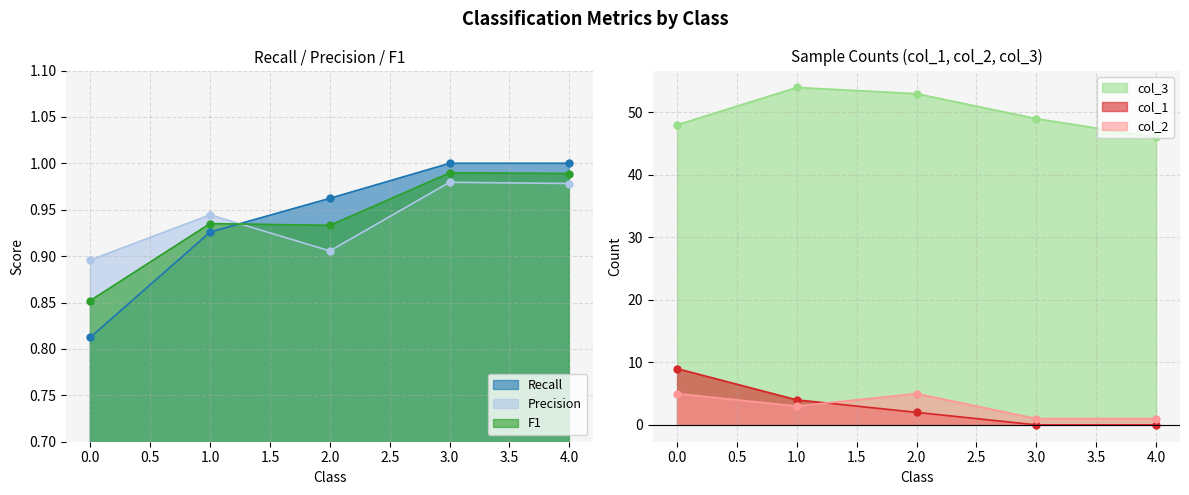

Count the number of categories in the chart.

5